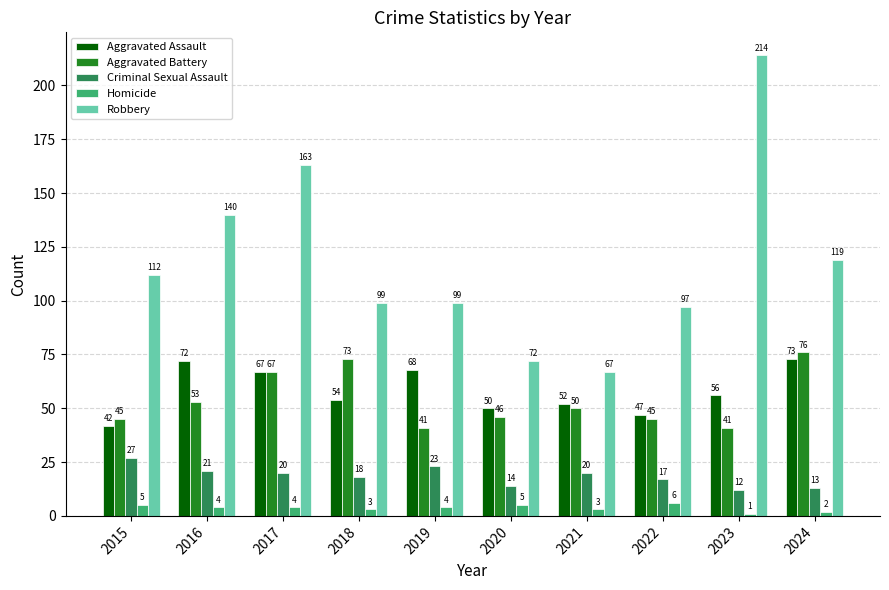

Which series has the largest total across all categories?

Robbery